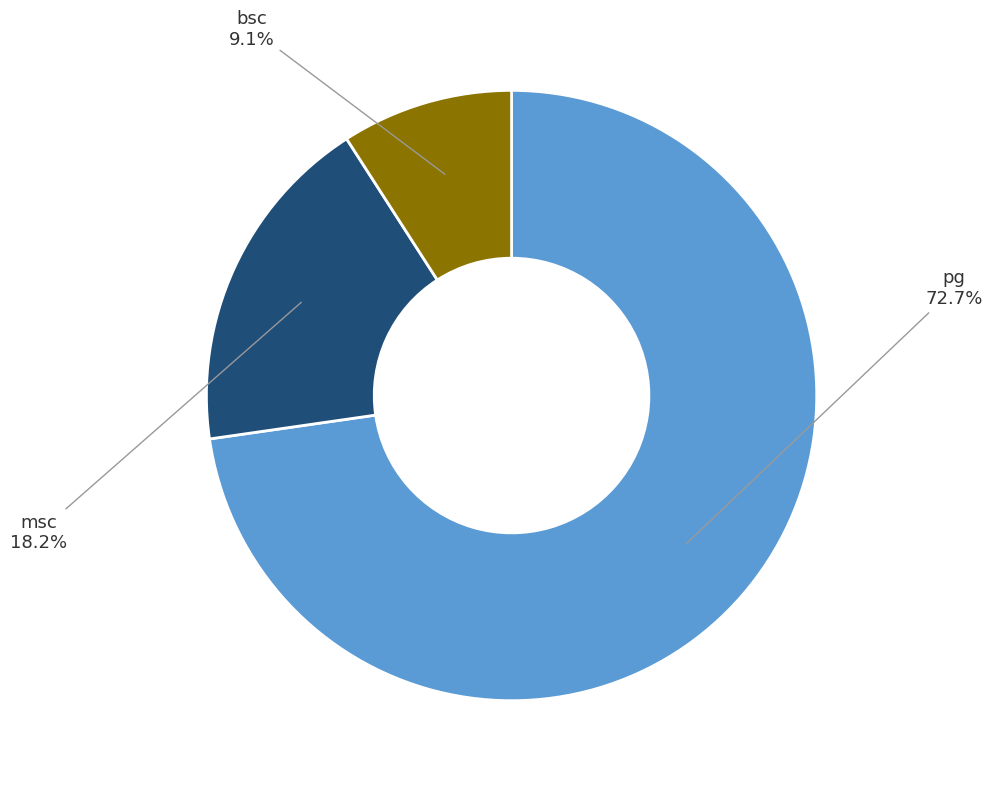

What is the smallest slice in the pie chart?

bsc